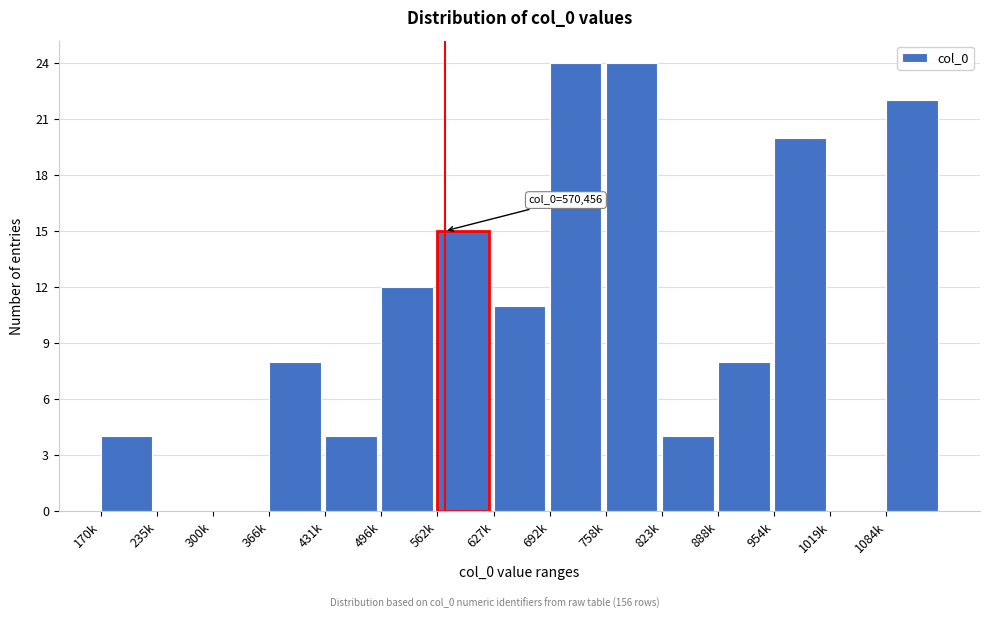

Reading left to right, list all the values displayed in this chart.

170k=4	235k=0	300k=0	366k=8	431k=4	496k=12	562k=15	627k=11	692k=24	758k=24	823k=4	888k=8	954k=20	1019k=0	1084k=22